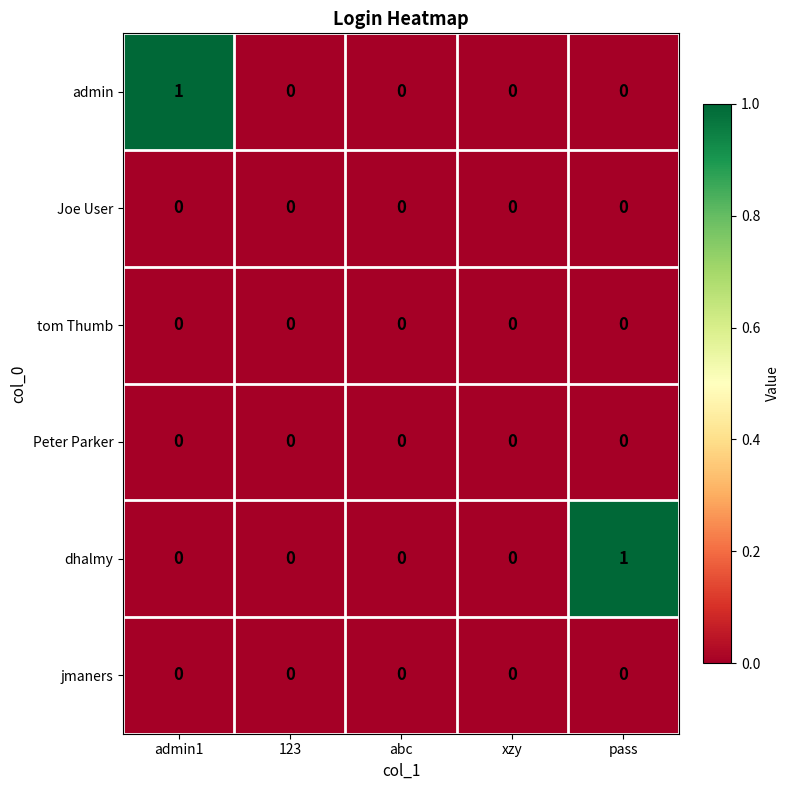

Reading right to left, list all the values displayed in this chart.

admin: pass=0	xzy=0	abc=0	123=0	admin1=1
Joe User: pass=0	xzy=0	abc=0	123=0	admin1=0
tom Thumb: pass=0	xzy=0	abc=0	123=0	admin1=0
Peter Parker: pass=0	xzy=0	abc=0	123=0	admin1=0
dhalmy: pass=1	xzy=0	abc=0	123=0	admin1=0
jmaners: pass=0	xzy=0	abc=0	123=0	admin1=0